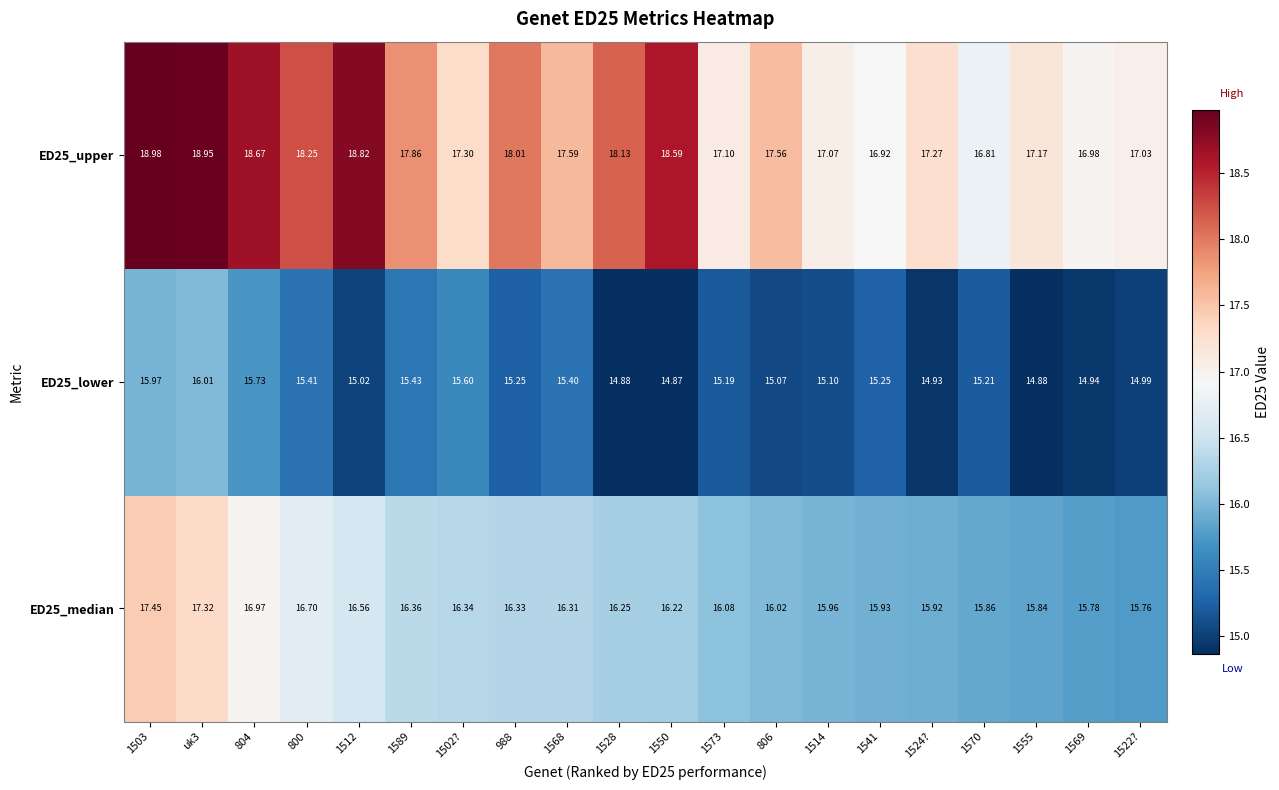

Is the value of ED25_upper at 800 greater than the value of ED25_lower at 1541?

Yes